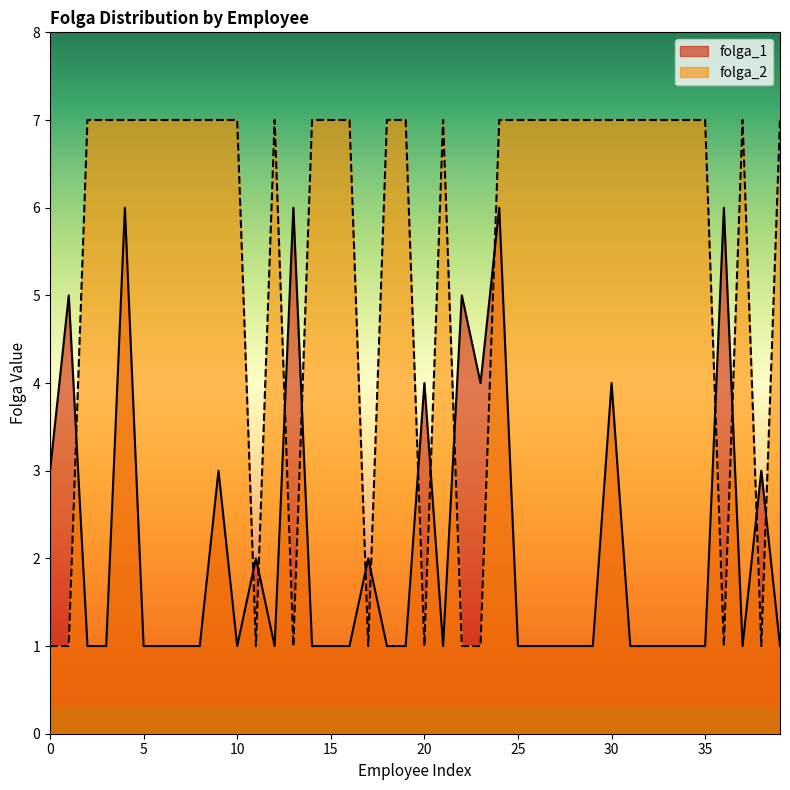

Which series has the largest total across all categories?

folga_2